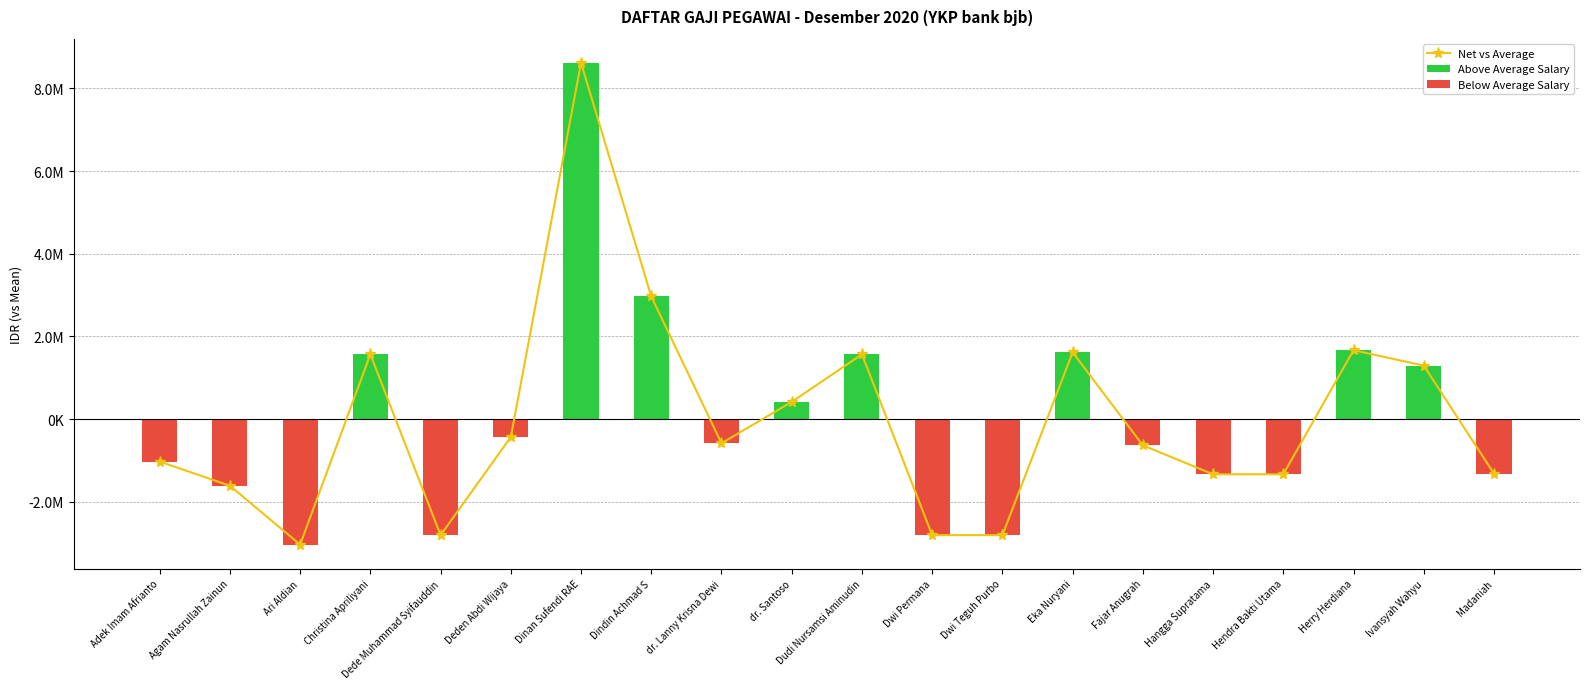

What is the difference between the maximum and second lowest values in the Below Average Salary series?

2804665.5